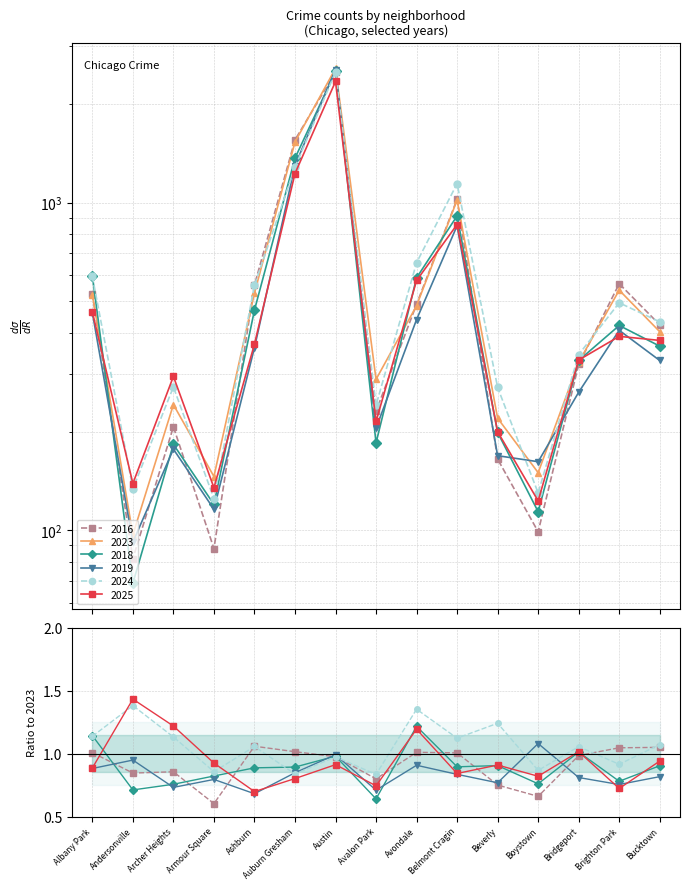

What is the label of the 15th point from the right?

Albany Park